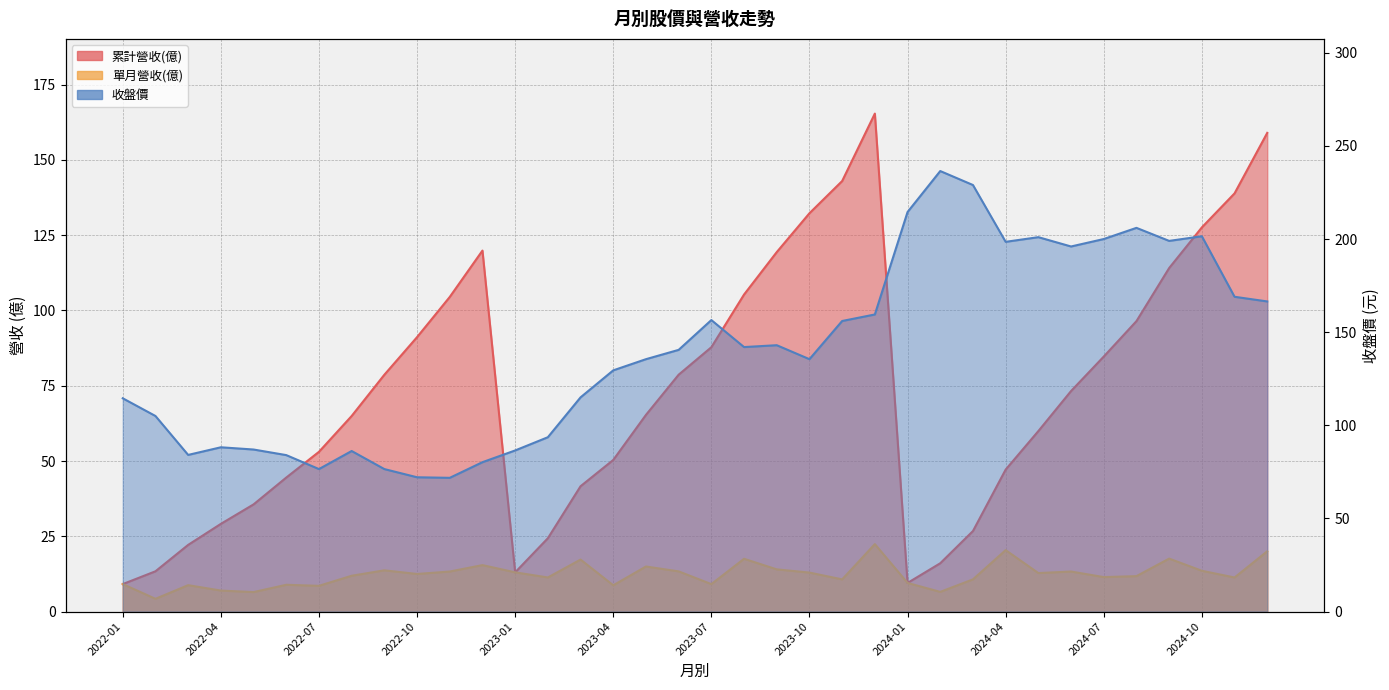

What is the sum of the 單月營收(億) values at 2022-06 and 2023-05?

23.9